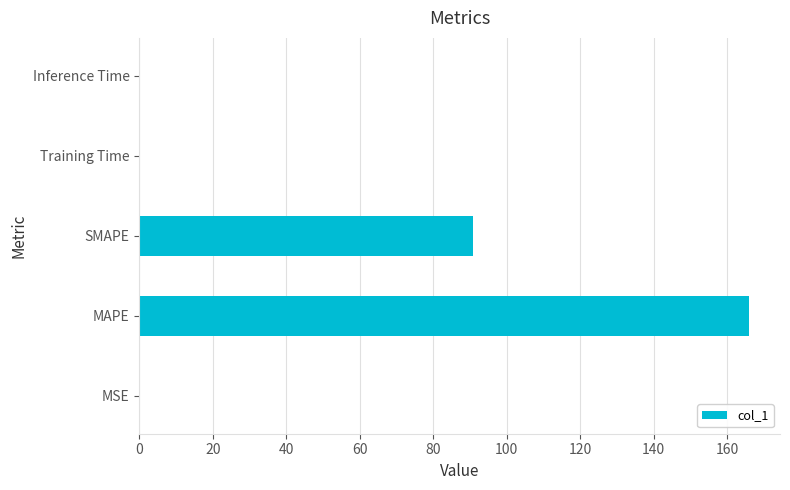

Which label corresponds to the largest value in the chart?

MAPE